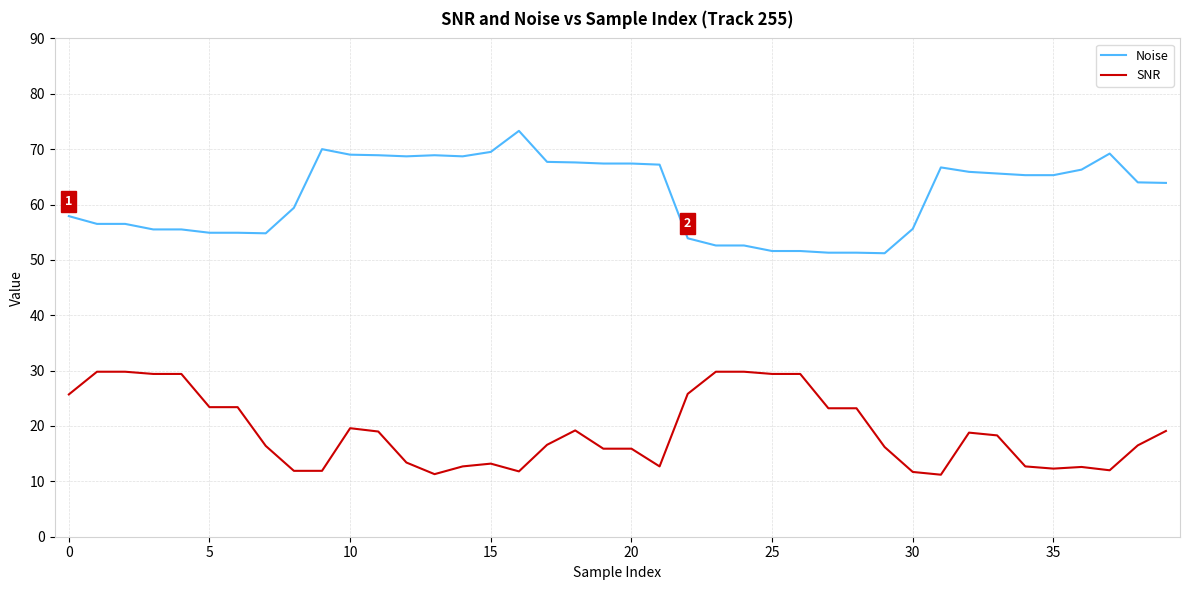

Which series has the largest total across all categories?

Noise